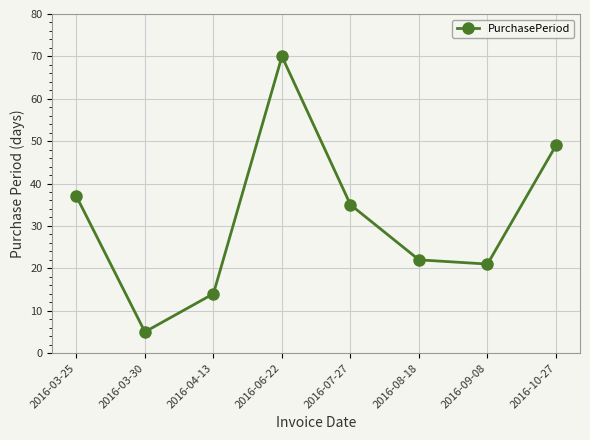

Rank the categories by value from lowest to highest.

2016-03-30, 2016-04-13, 2016-09-08, 2016-08-18, 2016-07-27, 2016-03-25, 2016-10-27, 2016-06-22